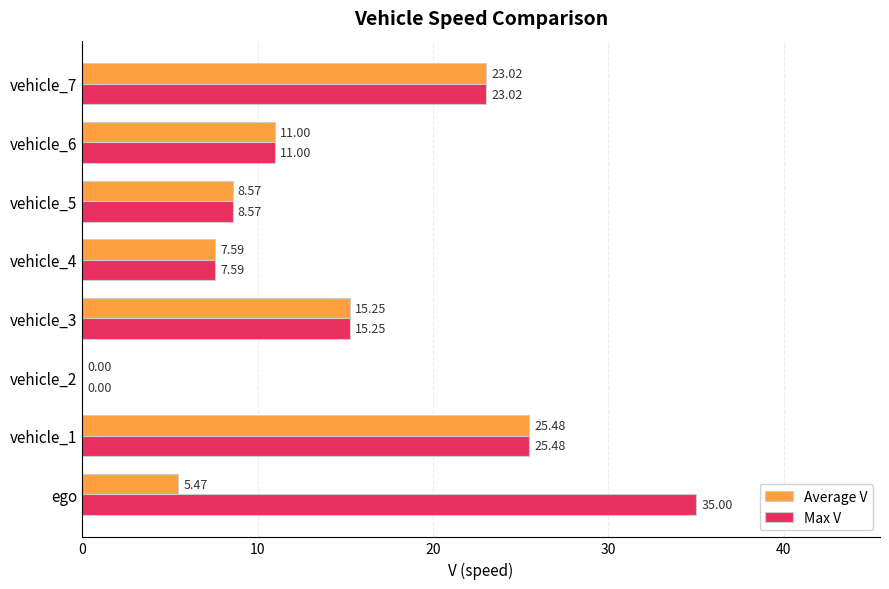

Which series has the largest total across all categories?

Max V